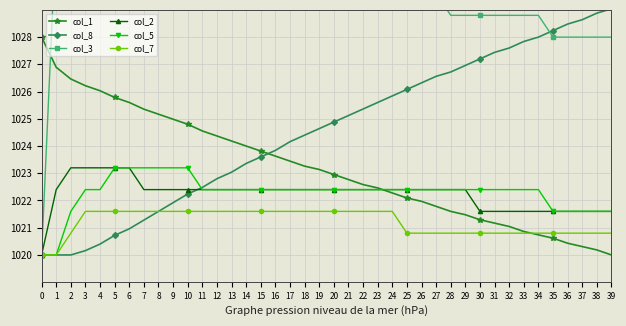

The value of col_5 at 19 is 1384.7. True or false?

False